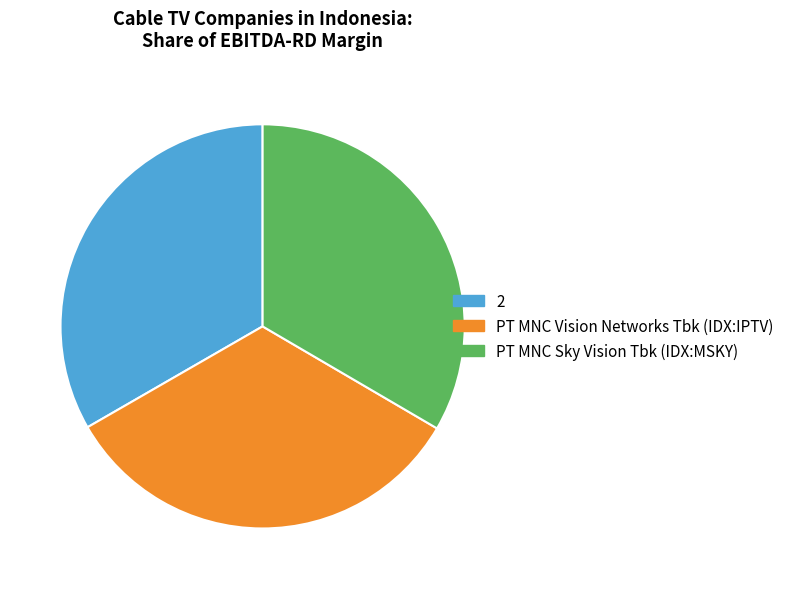

Is the sum of 2 and PT MNC Sky Vision Tbk (IDX:MSKY) greater than half?

Yes